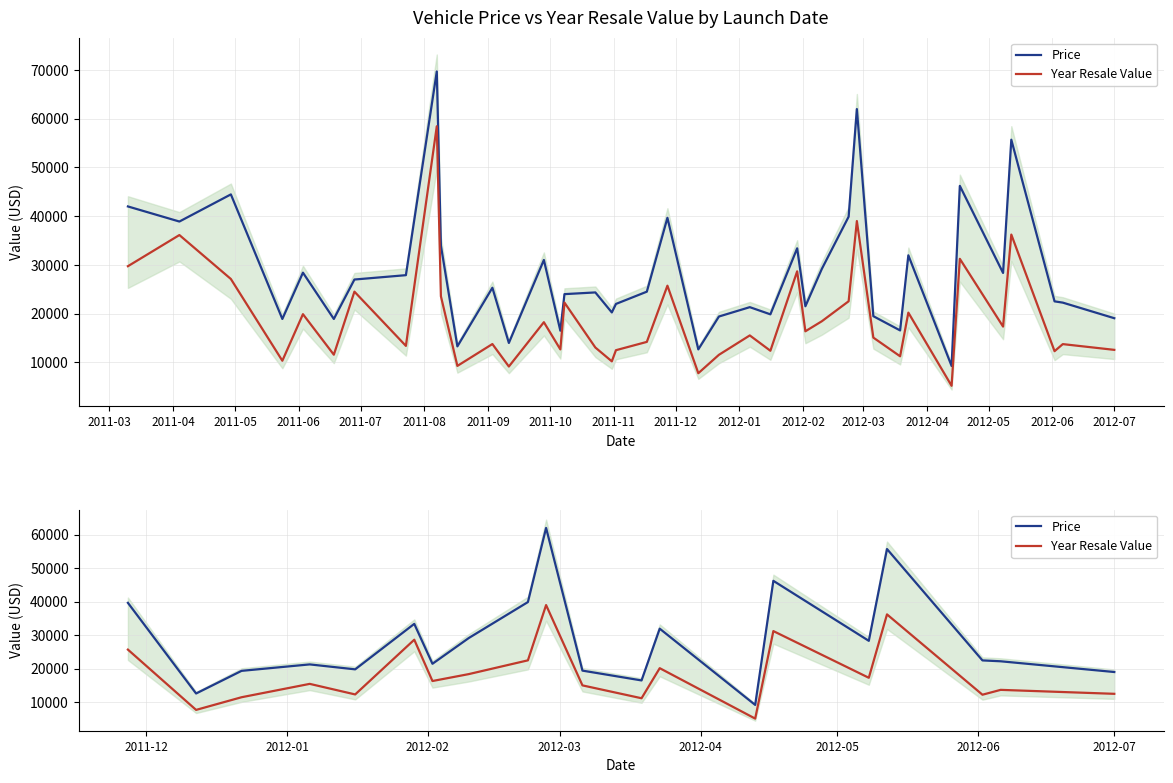

True or false: Price and Year Resale Value intersect in this chart.

False